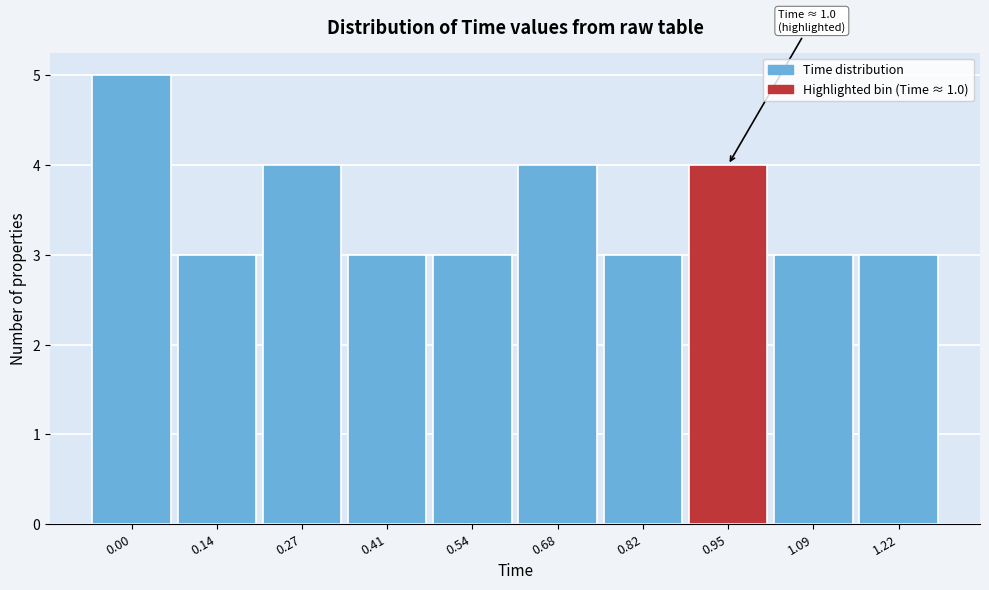

Reading left to right, transcribe all the data shown in this chart.

5	3	4	3	3	4	3	4	3	3